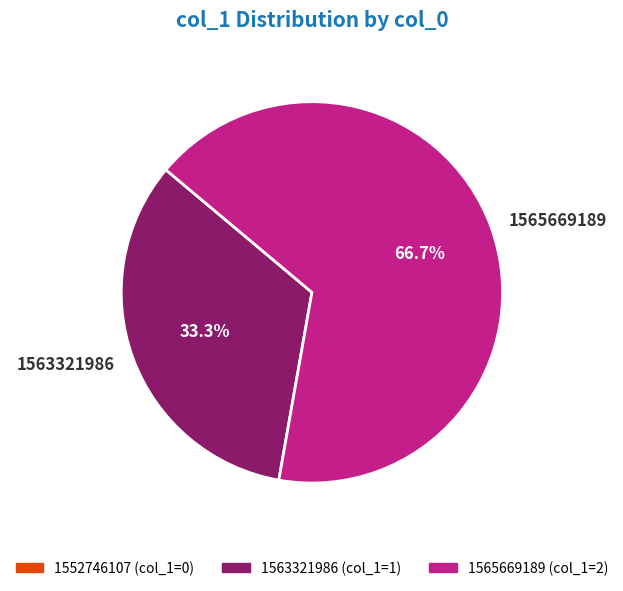

Which has a higher value, 1563321986 or 1565669189?

1565669189